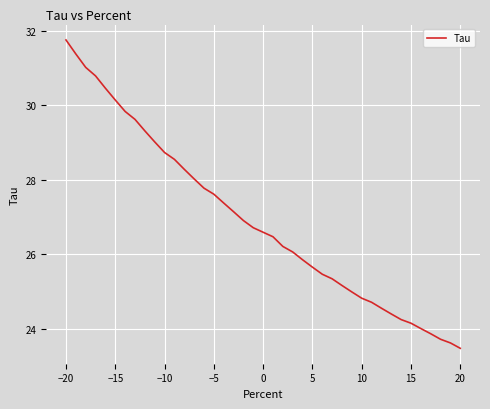

True or false: the data has more than 2 interior local peaks.

False